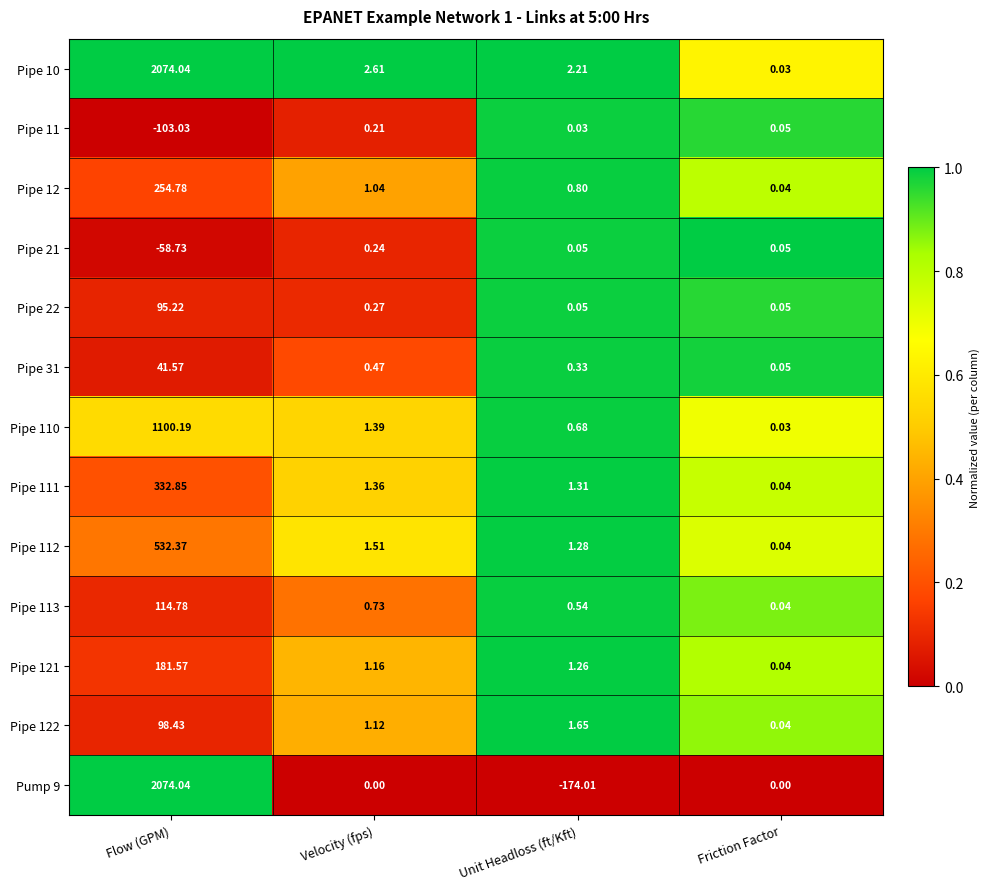

How many distinct data groups are displayed?

13